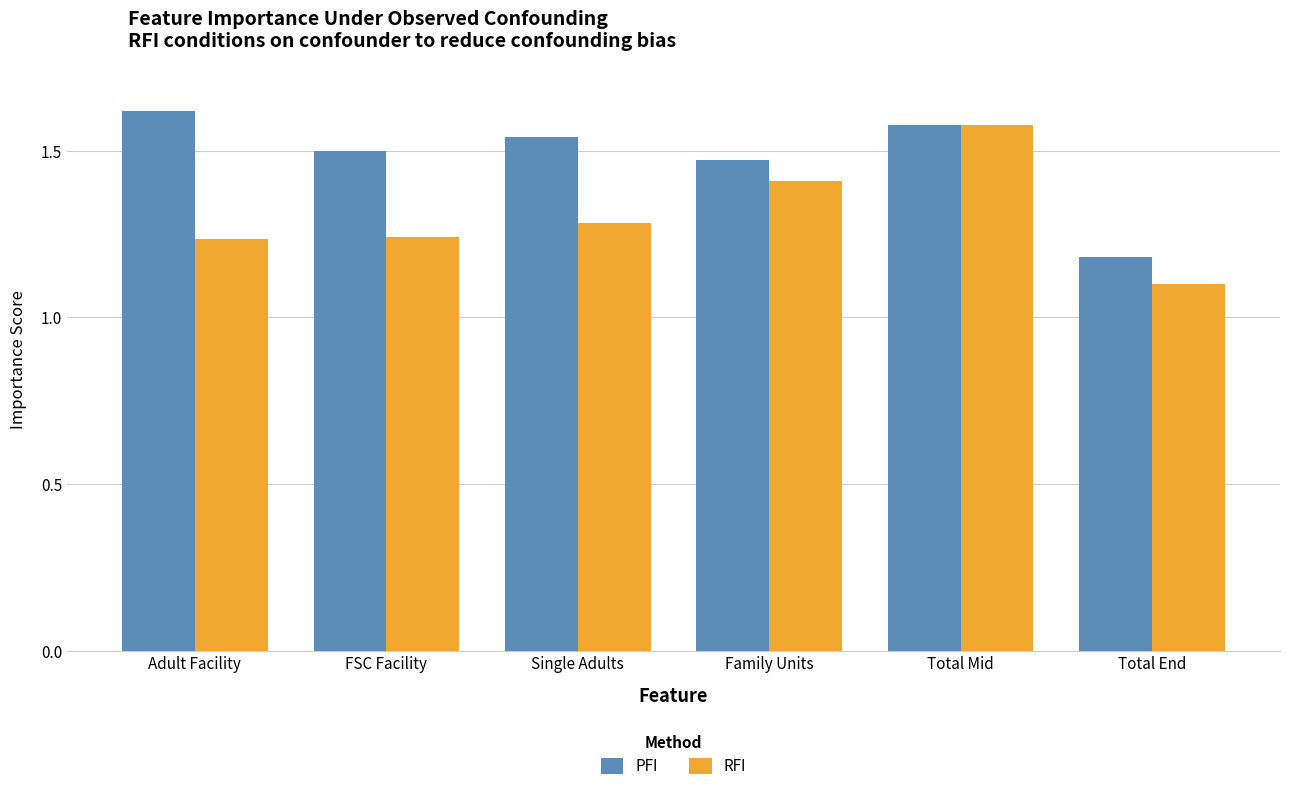

Rank the series by their average value, from highest to lowest.

PFI, RFI